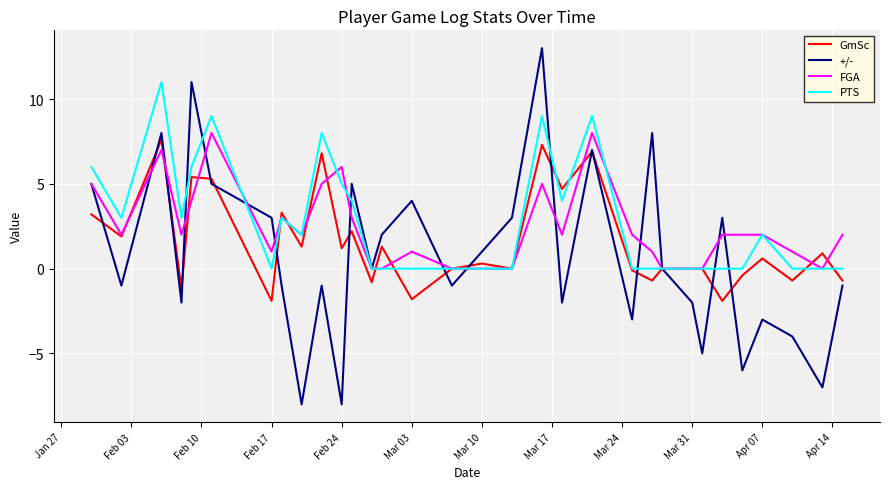

What is the highest value of the GmSc series?

7.6